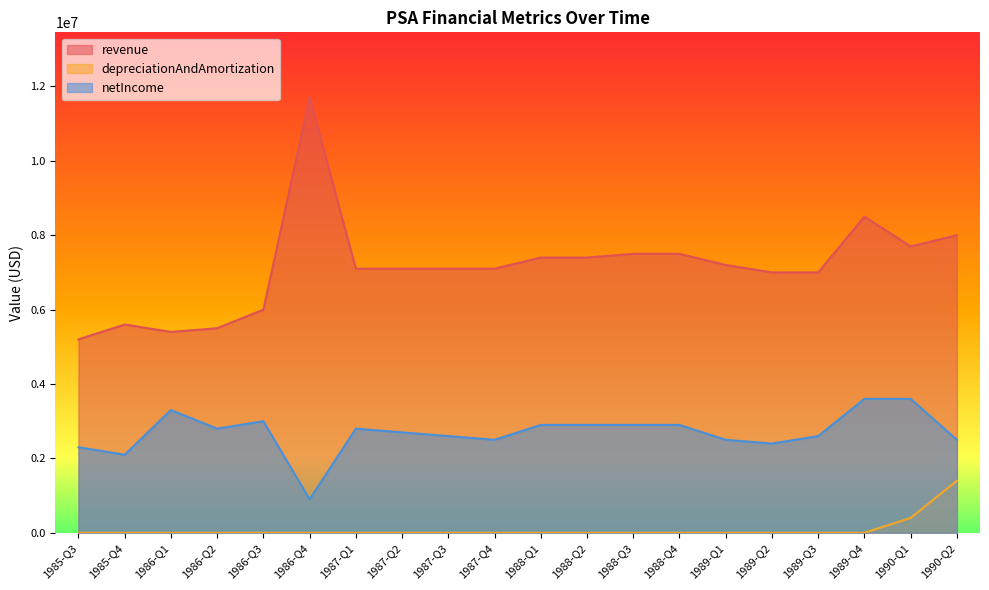

What is the label of the 20th point from the right?

1985-Q3